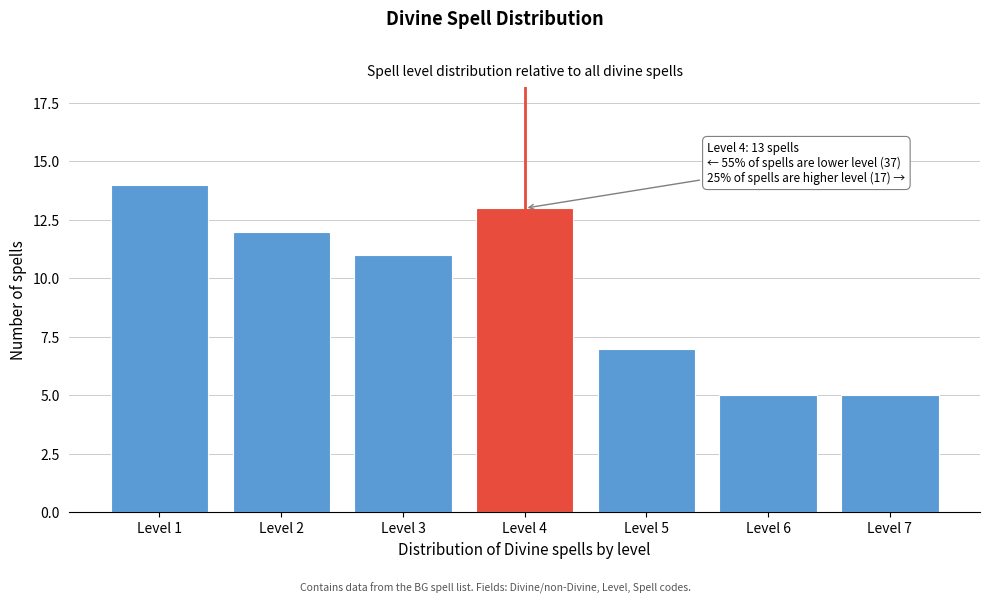

Reading left to right, what are all the values shown in this chart?

Level 1=14	Level 2=12	Level 3=11	Level 4=13	Level 5=7	Level 6=5	Level 7=5